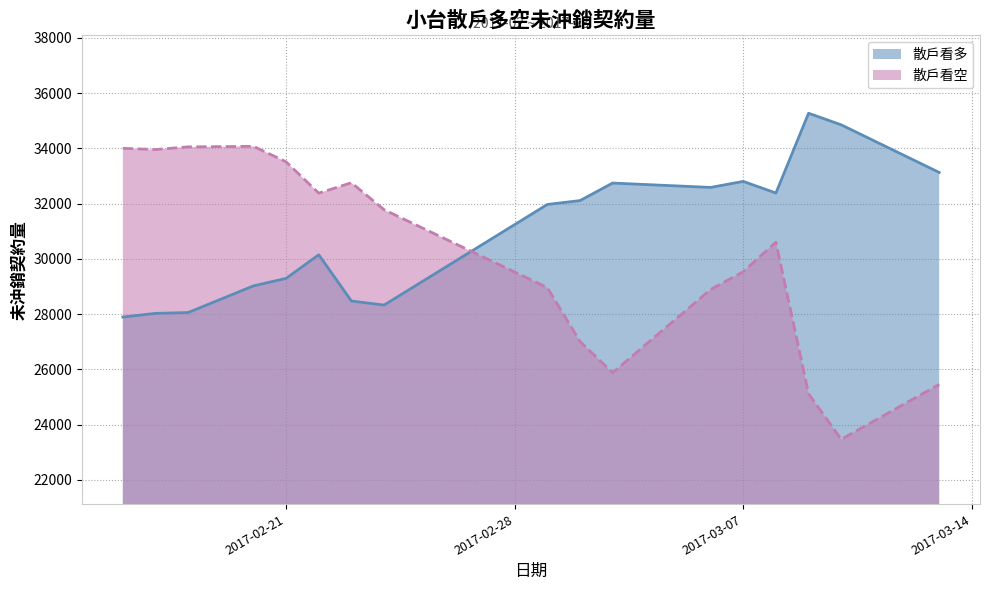

What position from the left is 2017-03-02?

10